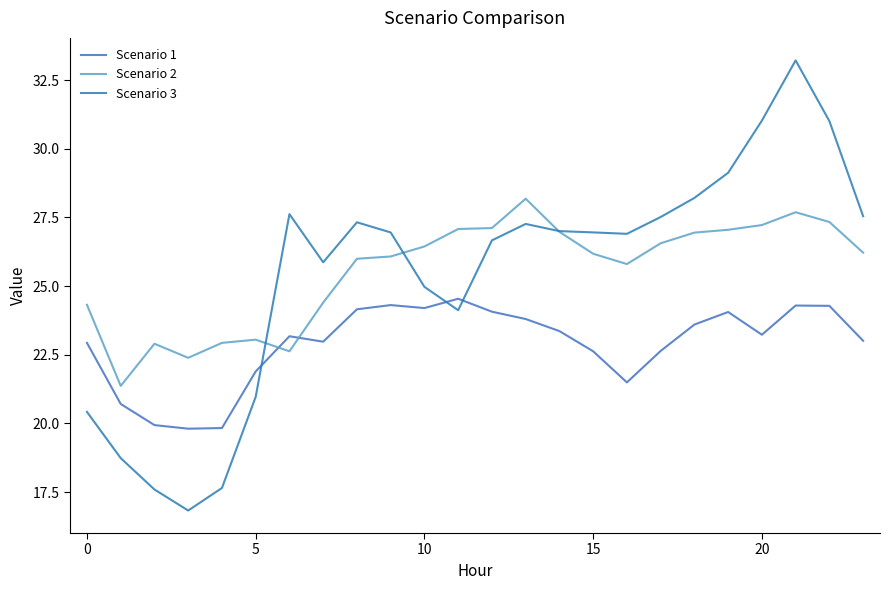

True or false: Scenario 2 and Scenario 1 cross at least once.

True